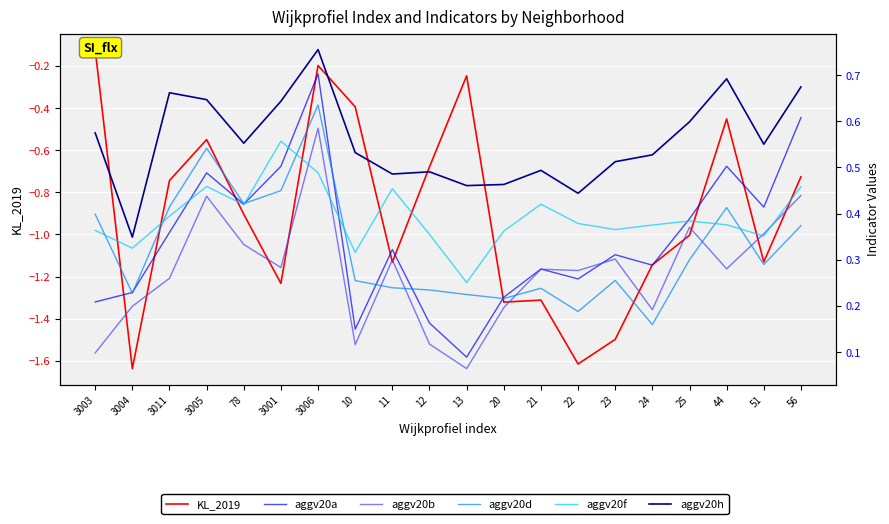

At which label does aggv20d reach its peak?

3006